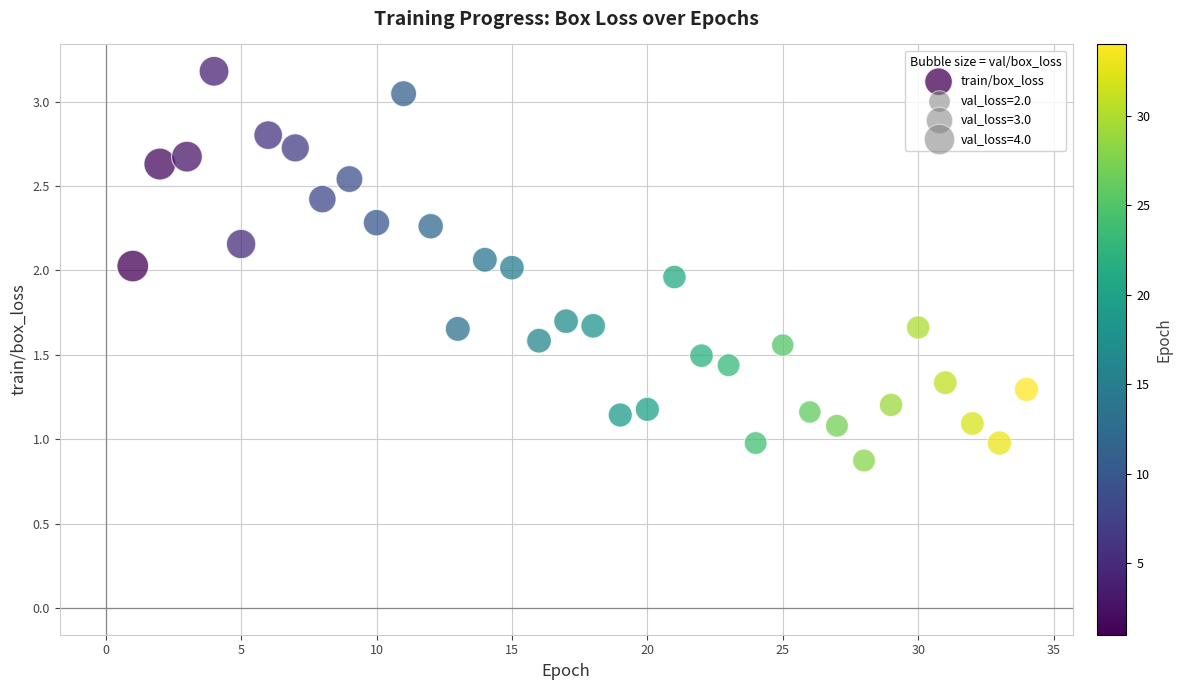

What is the range of X values (max minus min)?

33.0